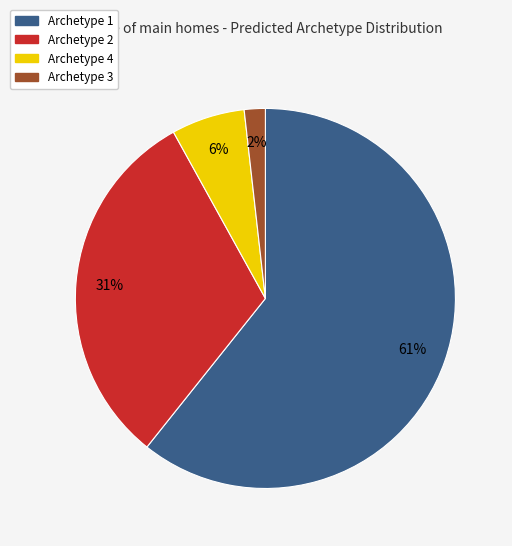

Do Archetype 3 and Archetype 1 together represent more than half of the pie?

Yes